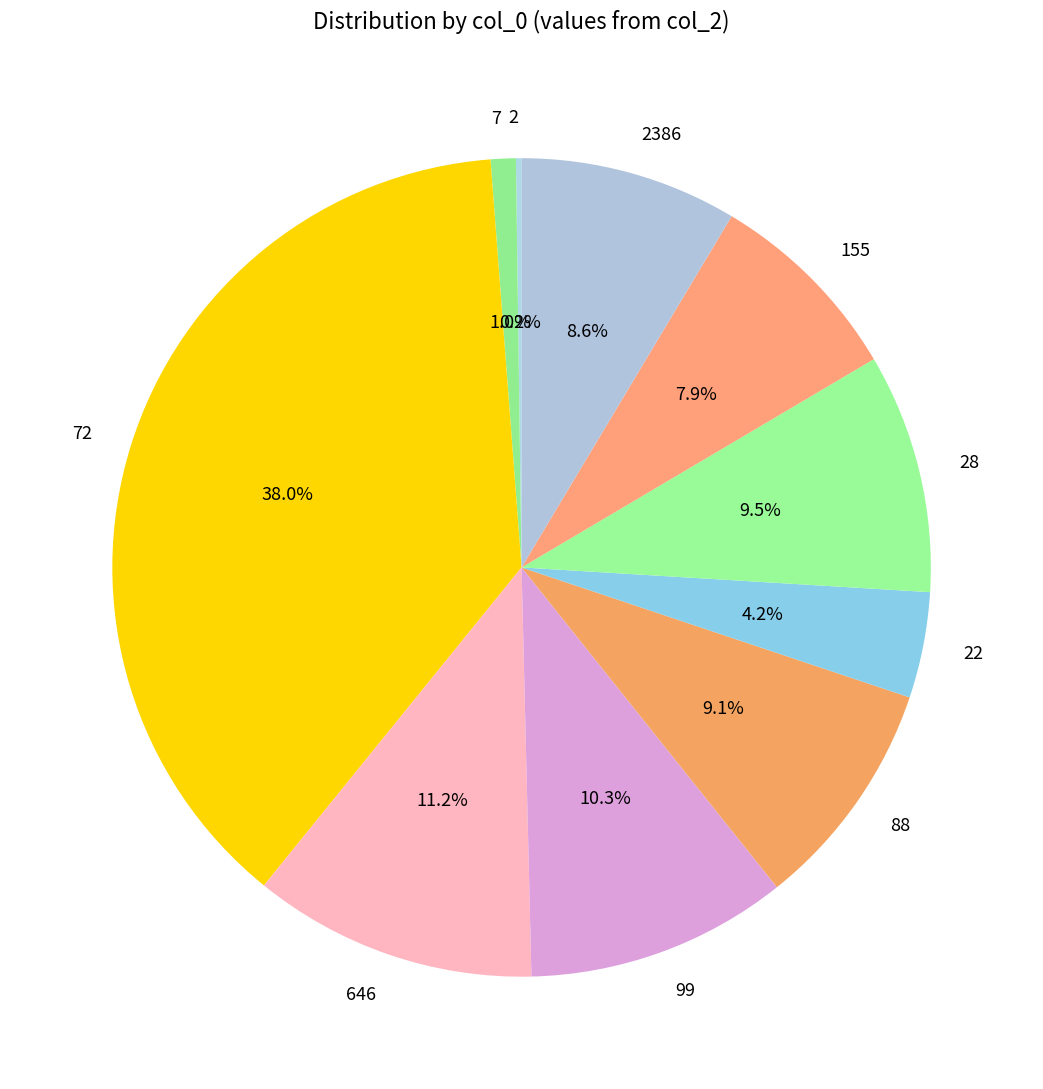

What percentage is NOT represented by 646?

88.8%